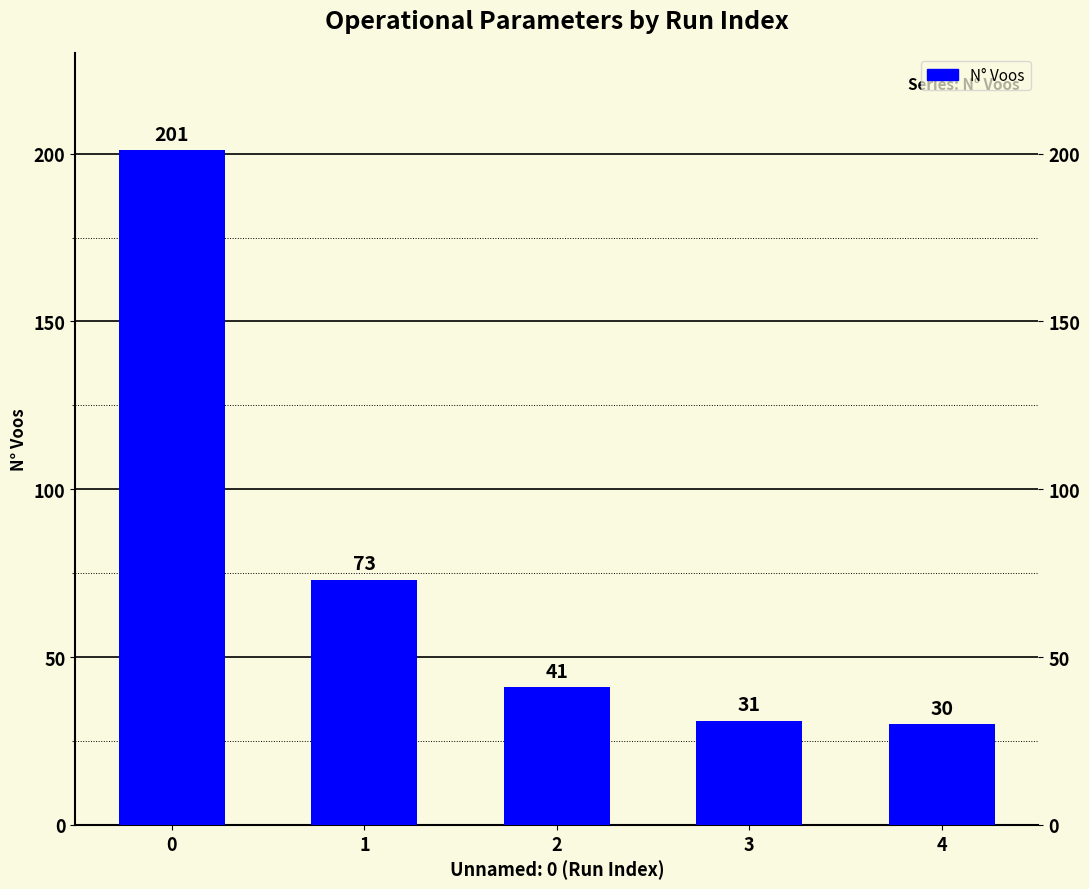

Reading left to right, what are all the values shown in this chart?

201	73	41	31	30